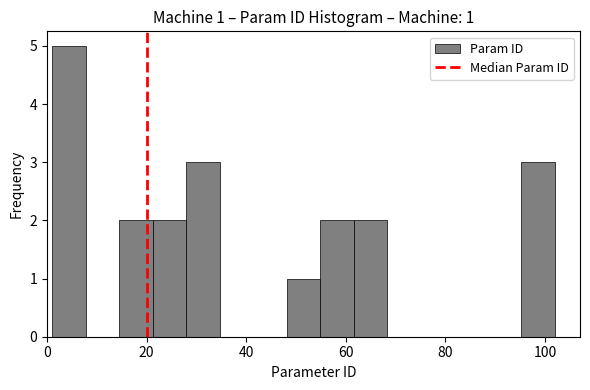

Read against the x-axis, roughly where is the centre of the tallest bar?

4